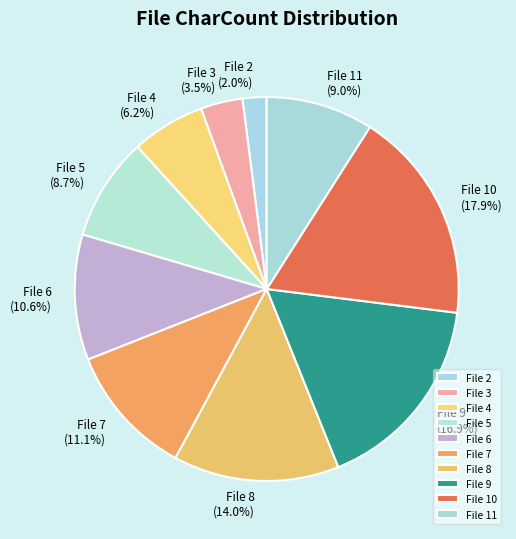

What is the smallest slice in the pie chart?

File 2